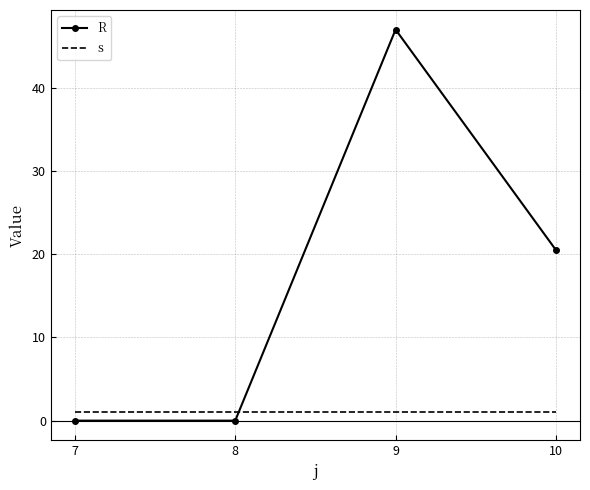

What is the average value of the R series?

16.9